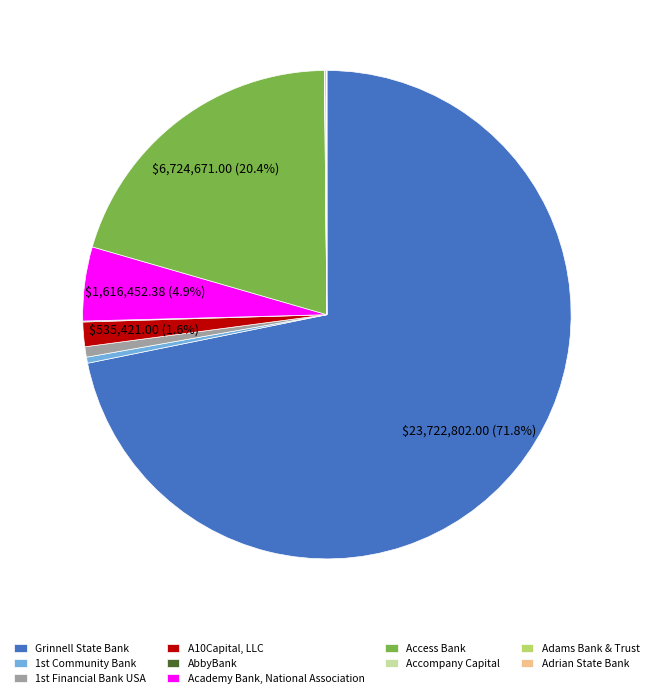

To the nearest percent, what is the difference between the largest and smallest slice percentages?

72%